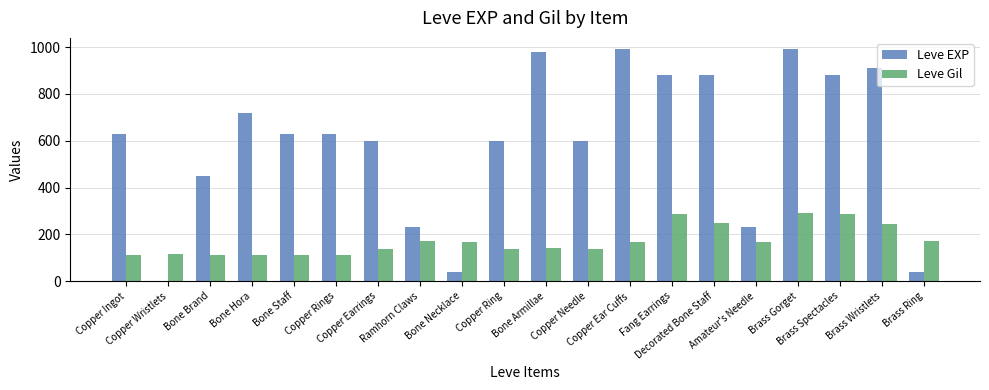

Which series has the largest total across all categories?

Leve EXP